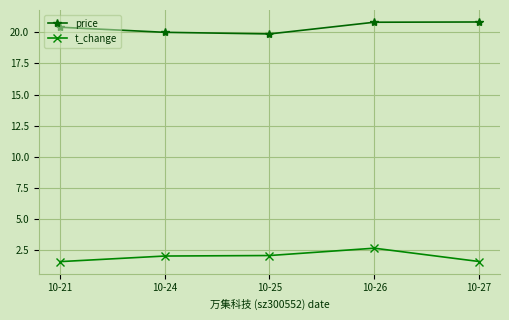

Rank the series at 10-26 from highest to lowest value.

price, t_change